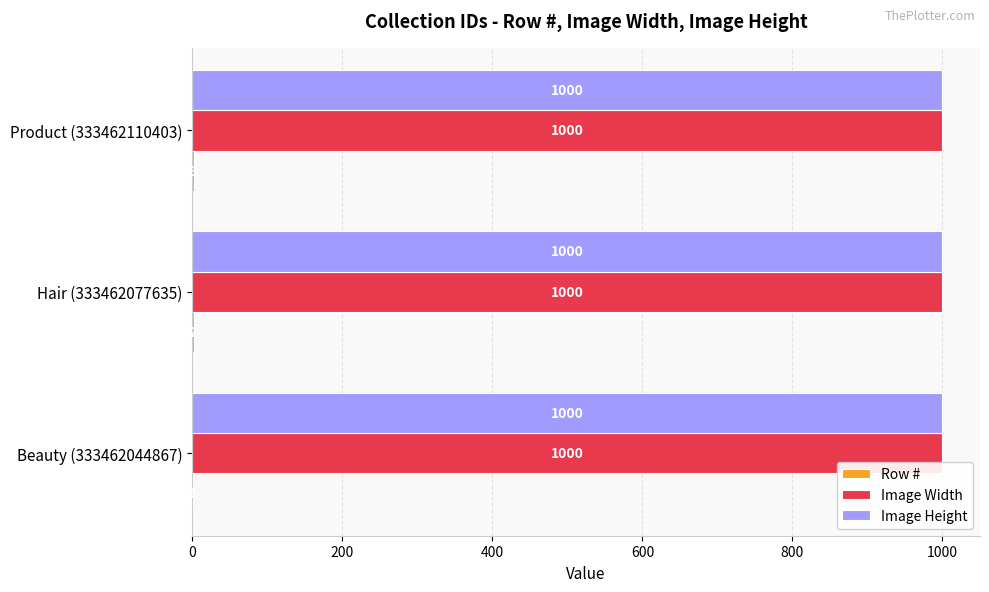

What is the total value across all series at Product (333462110403)?

2003